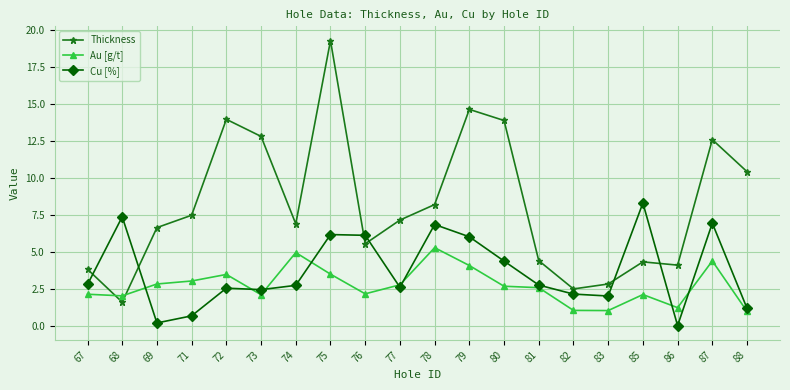

Between 76 and 80, which series saw the biggest shift?

Thickness